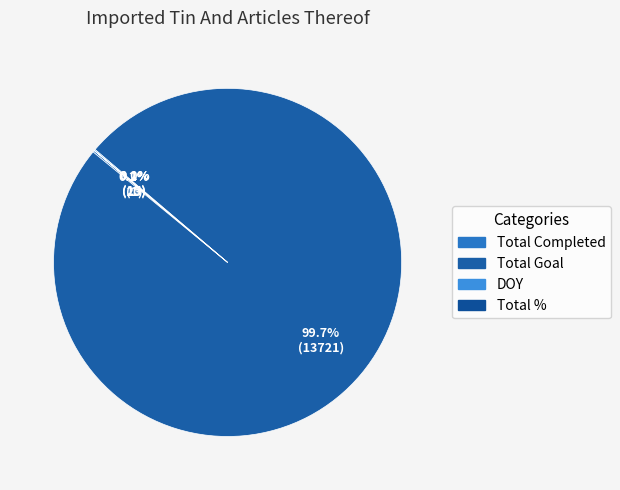

Rank the categories by value from highest to lowest.

Total Goal, Total Completed, DOY, Total %